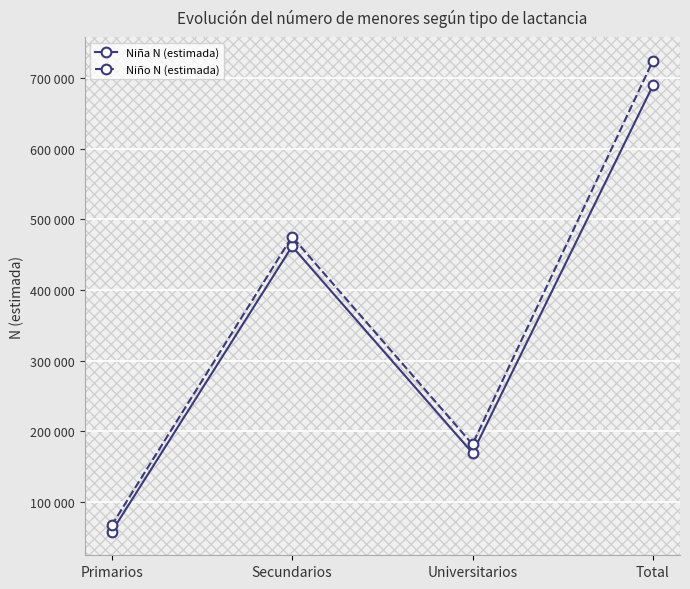

Does the chart have visible grid lines?

Yes